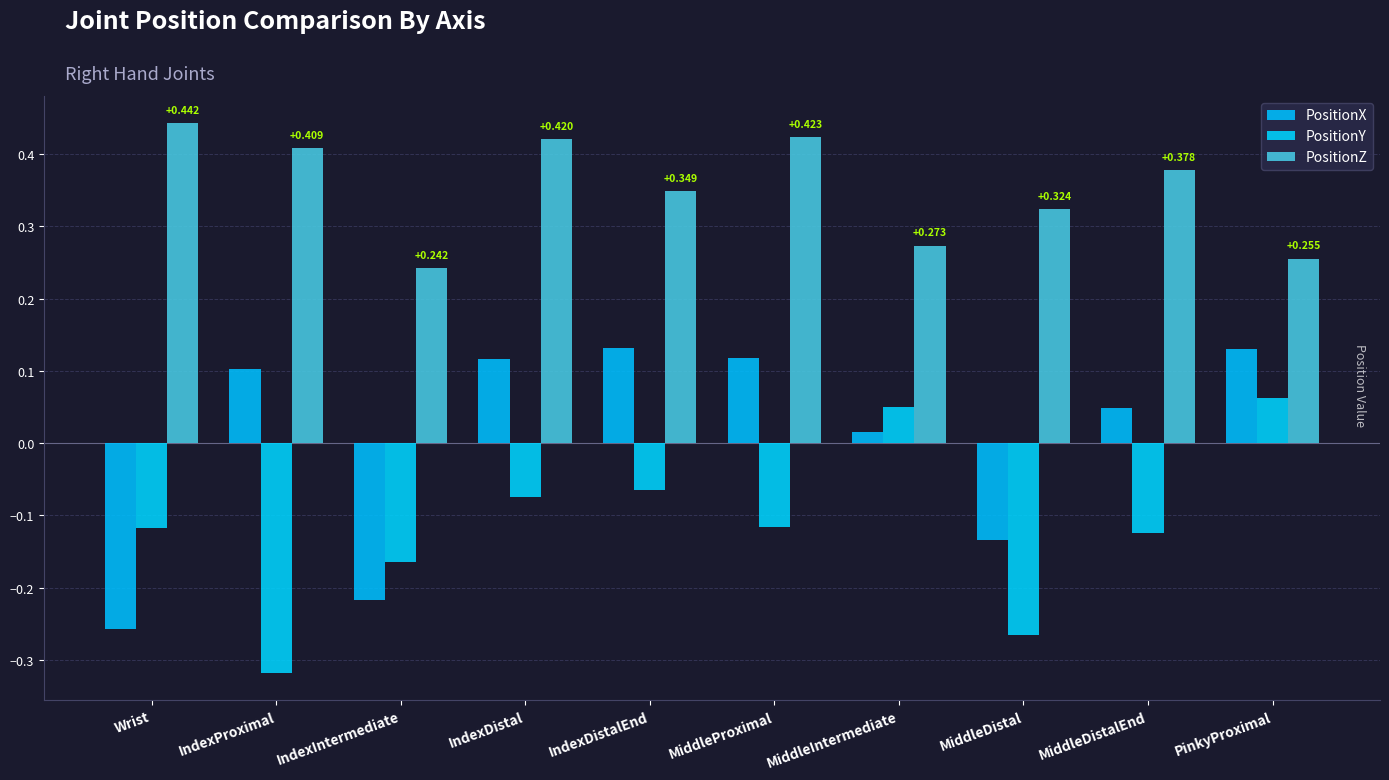

Reading left to right, extract all data points from this chart.

PositionX: -0.3	0.1	-0.2	0.1	0.1	0.1	0.0	-0.1	0.0	0.1
PositionY: -0.1	-0.3	-0.2	-0.1	-0.1	-0.1	0.1	-0.3	-0.1	0.1
PositionZ: 0.4	0.4	0.2	0.4	0.3	0.4	0.3	0.3	0.4	0.3